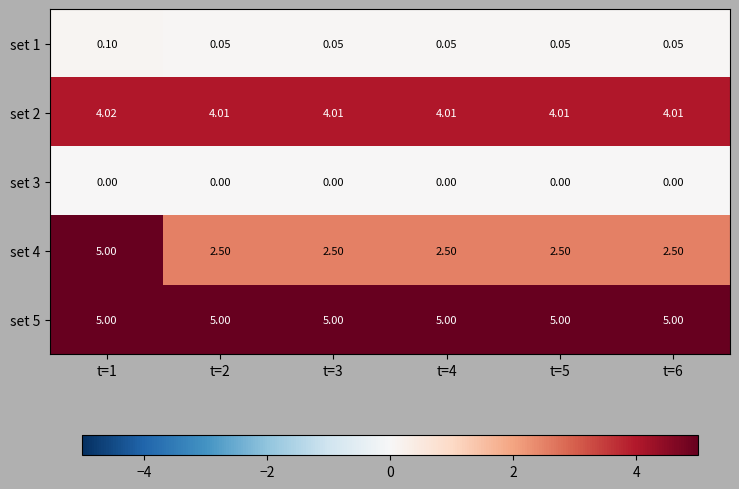

Is the value of set 1 at t=4 greater than the value of set 5 at t=1?

No